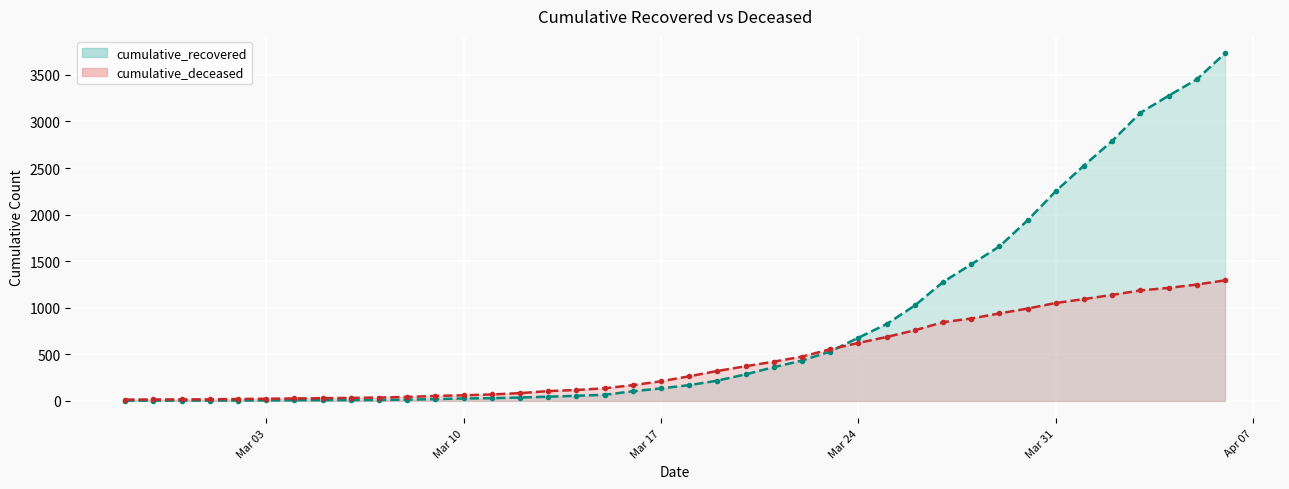

Rank the series by their average value, from lowest to highest.

cumulative_deceased, cumulative_recovered